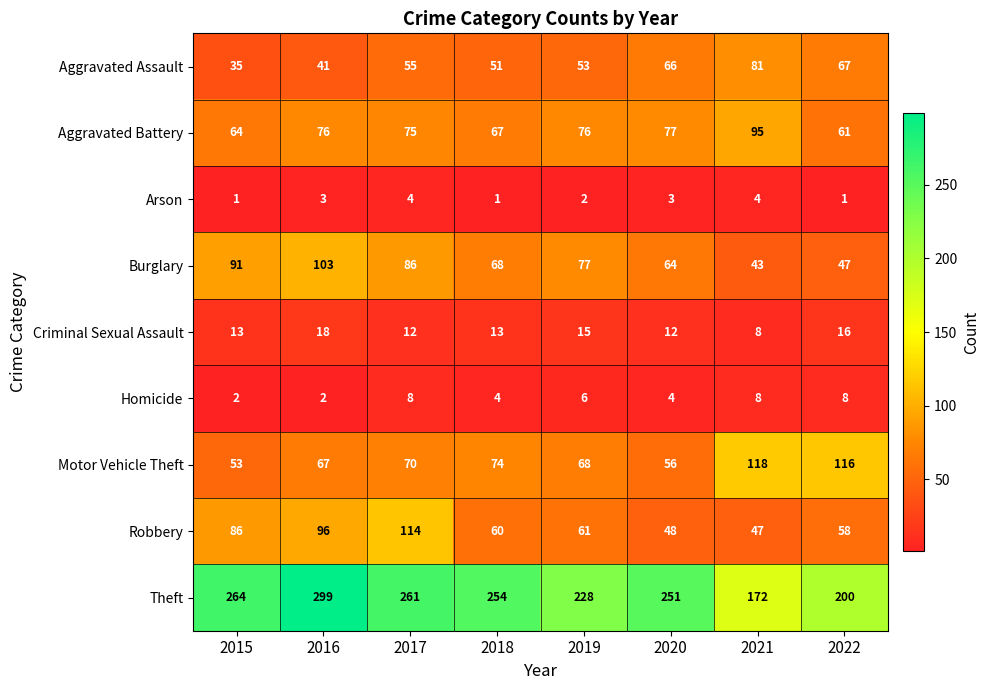

At how many categories does at least one series exceed 99?

8